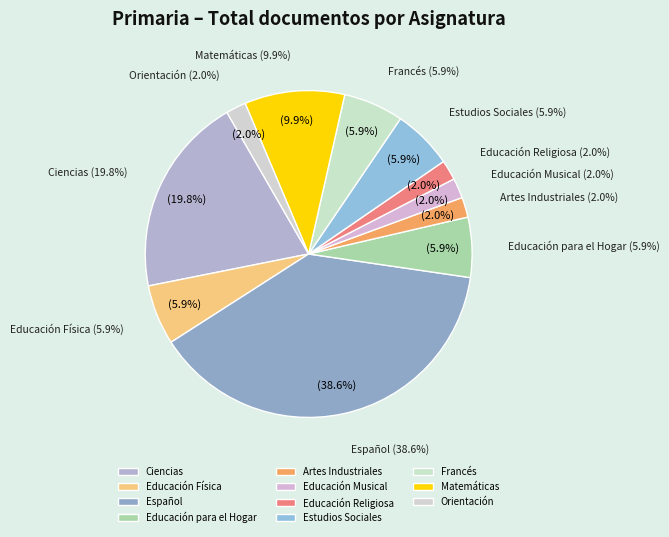

Which slice is the largest?

Español